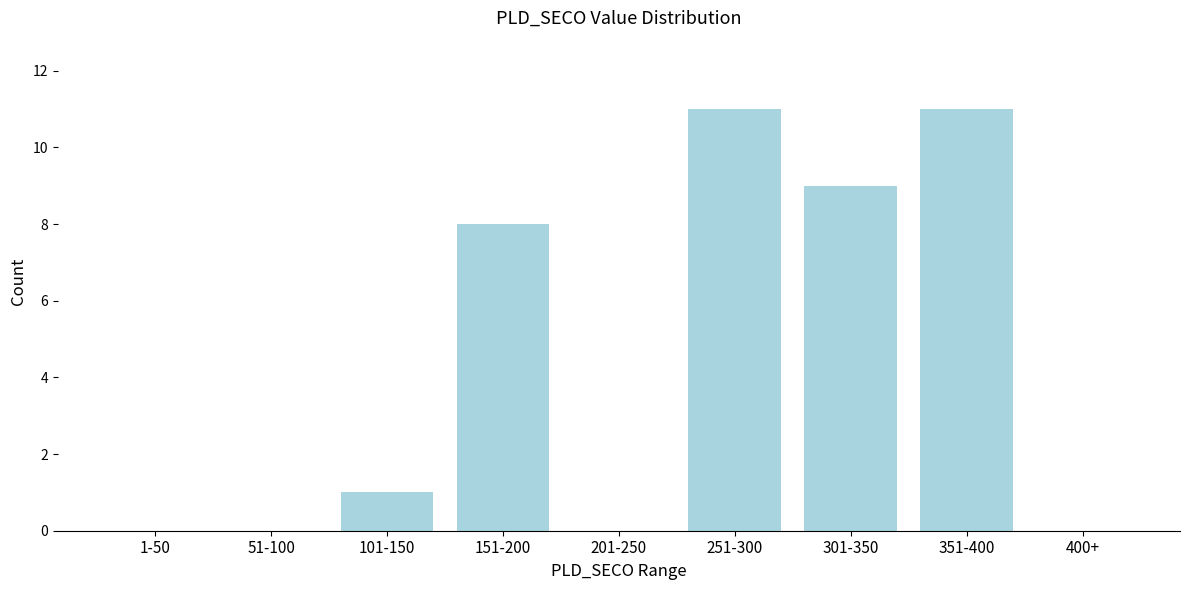

Reading left to right, list all the values displayed in this chart.

1-50=0	51-100=0	101-150=1	151-200=8	201-250=0	251-300=11	301-350=9	351-400=11	400+=0